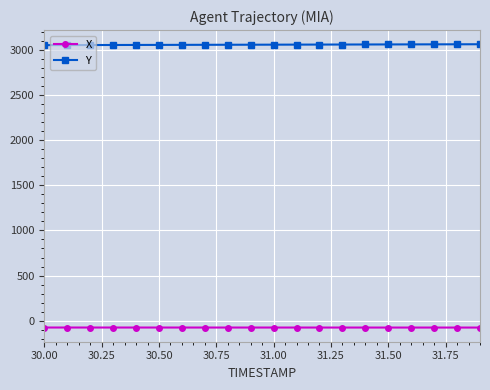

What is the average value of the X series?

-74.6